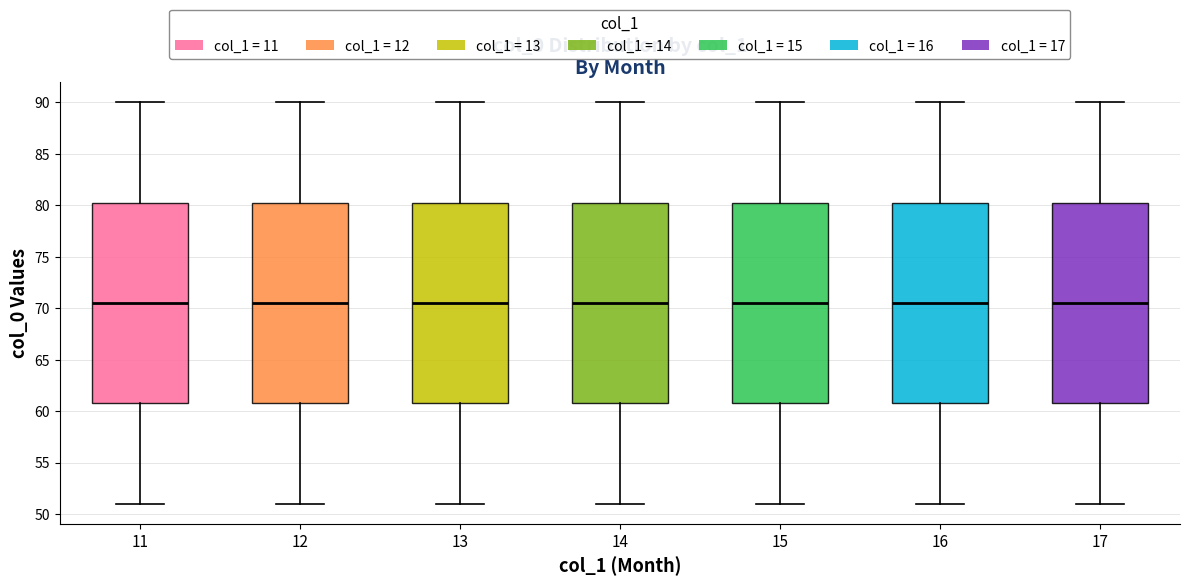

Reading left to right, transcribe this box plot: for each box, give where its median line is, the range the box spans, and where its two whiskers end, as read against the y-axis. The values are not printed on the chart, so give them approximately, as read against the axis.

11: median 70.5, box 61.0 to 80.5, whiskers 51.0 to 90.0
12: median 70.5, box 61.0 to 80.5, whiskers 51.0 to 90.0
13: median 70.5, box 61.0 to 80.5, whiskers 51.0 to 90.0
14: median 70.5, box 61.0 to 80.5, whiskers 51.0 to 90.0
15: median 70.5, box 61.0 to 80.5, whiskers 51.0 to 90.0
16: median 70.5, box 61.0 to 80.5, whiskers 51.0 to 90.0
17: median 70.5, box 61.0 to 80.5, whiskers 51.0 to 90.0